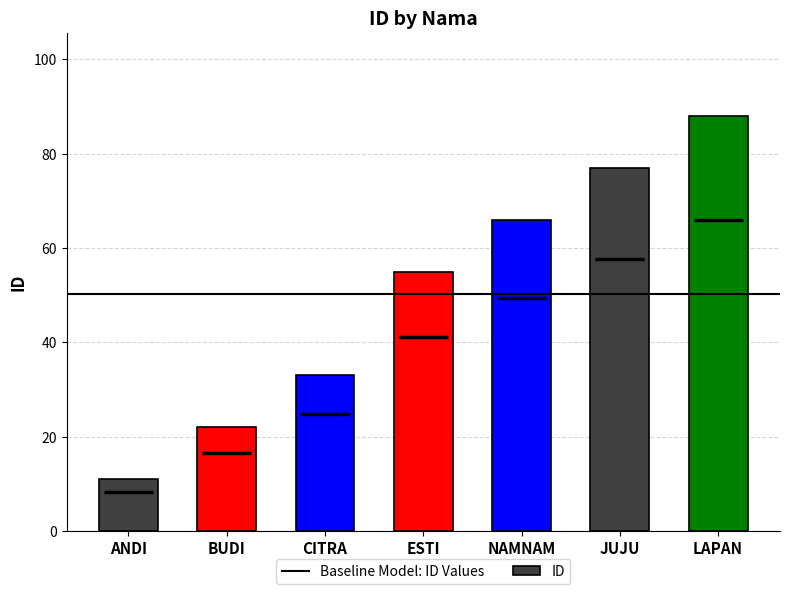

Rank the categories by value from lowest to highest.

ANDI, BUDI, CITRA, ESTI, NAMNAM, JUJU, LAPAN